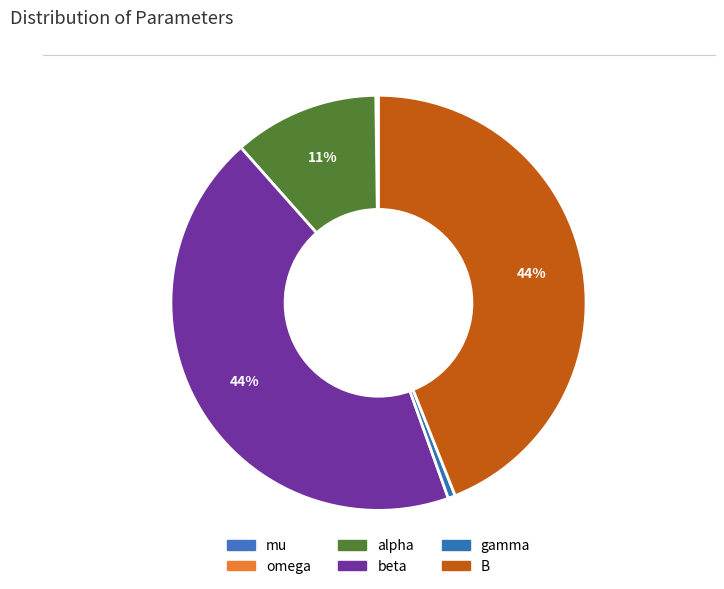

What is the largest slice in the pie chart?

B